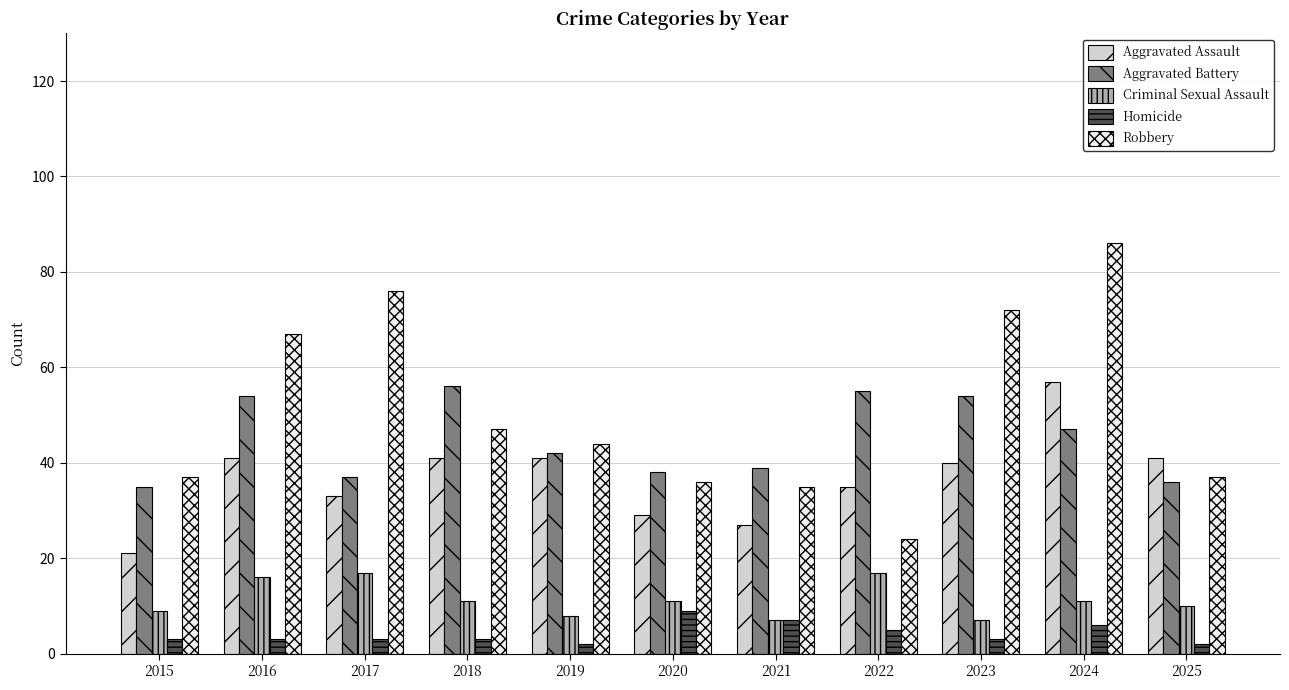

What is the smallest value displayed?

2